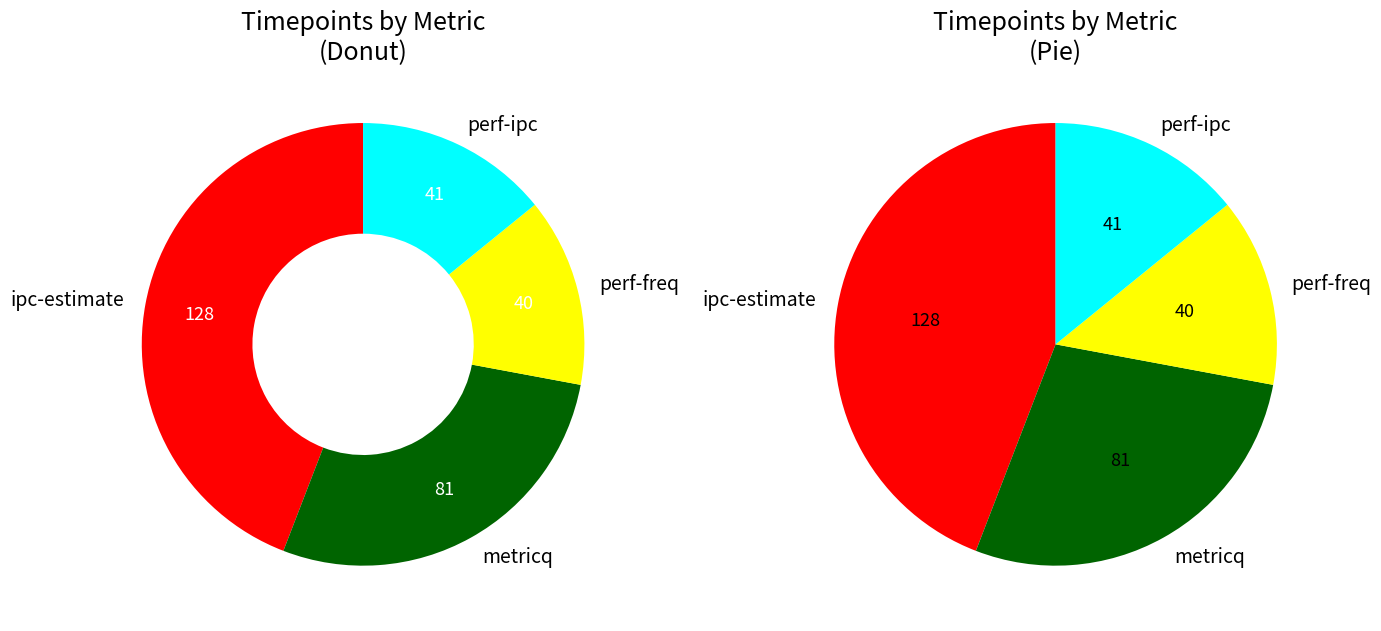

Which slice is the smallest?

perf-freq